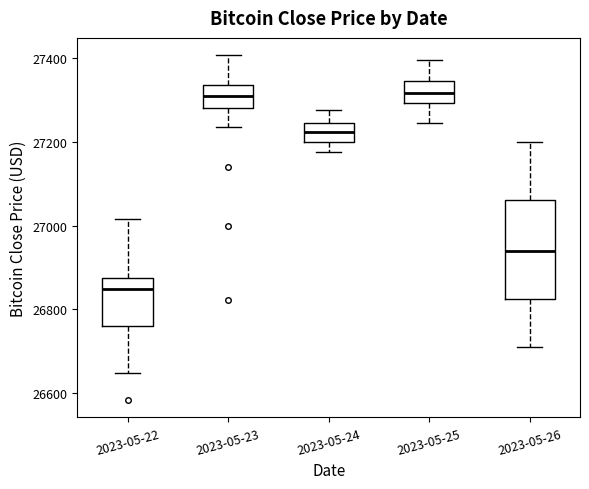

Comparing the boxes themselves (not the whiskers), which one is the tallest?

2023-05-26